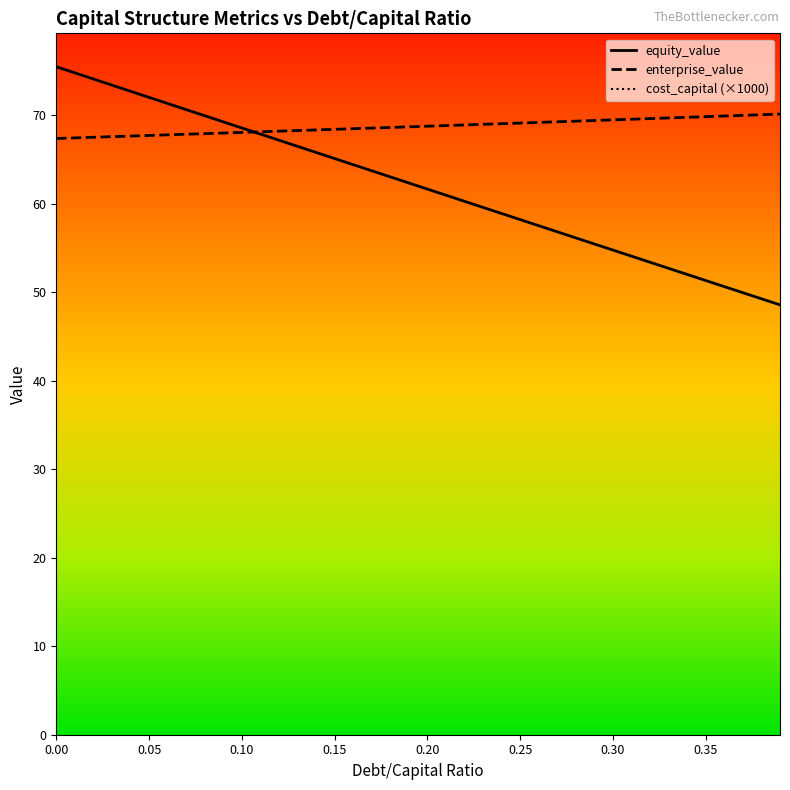

What is the difference between the highest and lowest values at 0.15?

31.2